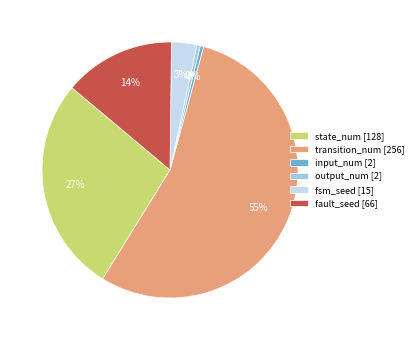

To the nearest percent, what is the difference between the fsm_seed [15] and fault_seed [66] slice percentages?

11%